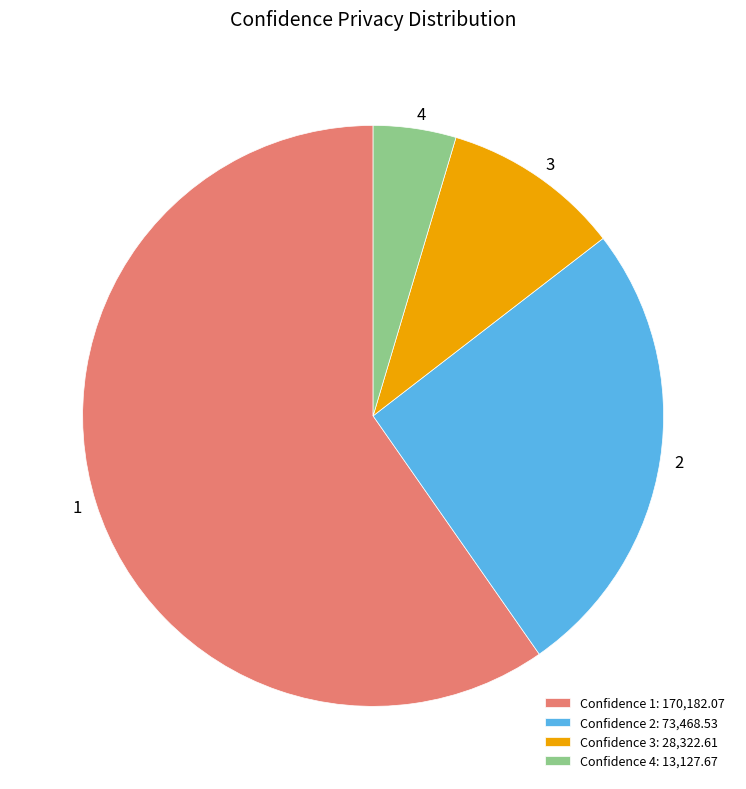

Which category accounts for the majority?

Confidence 1: 170,182.07